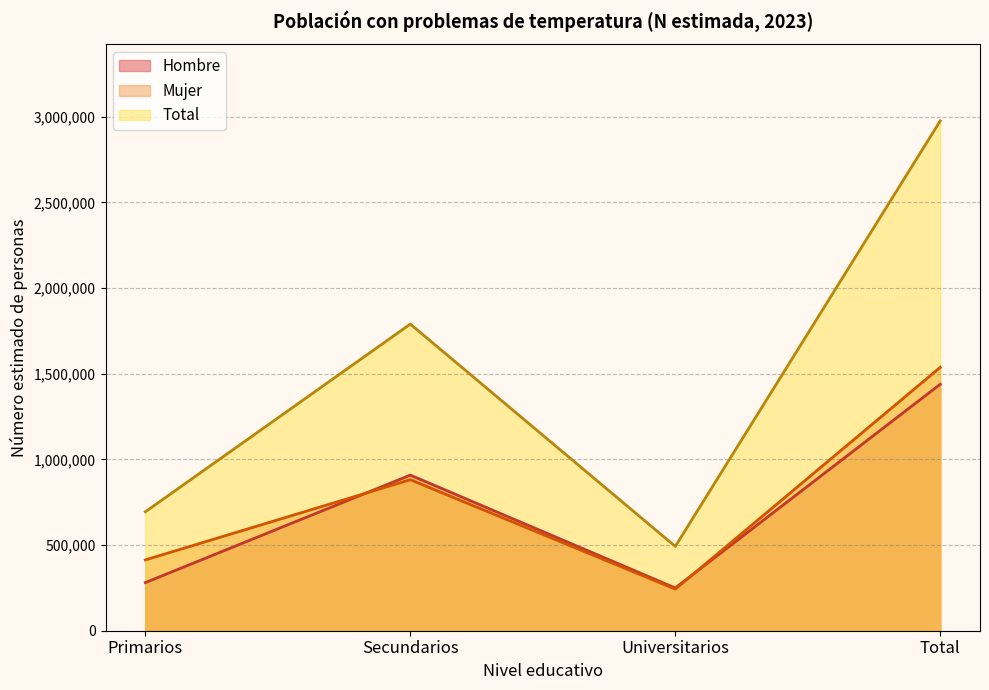

What value does the Mujer series have at Secundarios, to the nearest 100?

881300